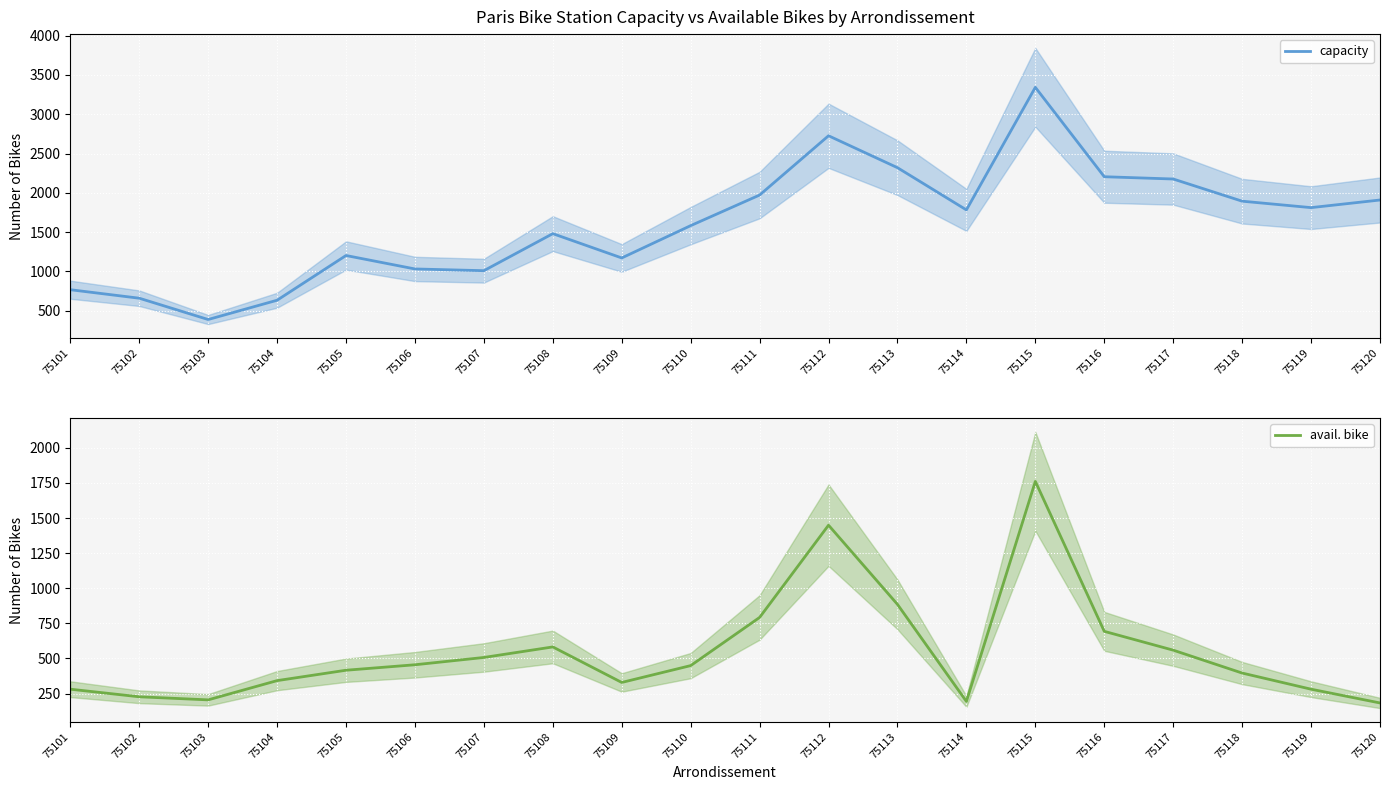

True or false: avail. bike and capacity intersect in this chart.

False